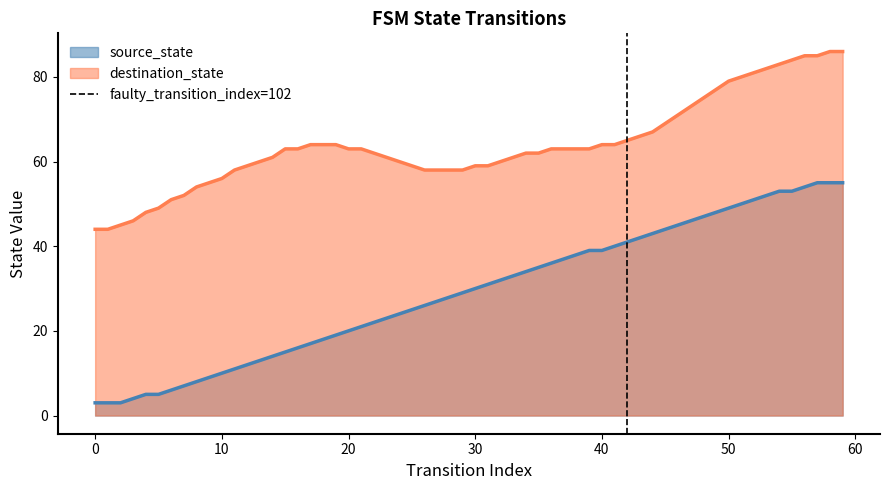

Does the chart have visible grid lines?

No